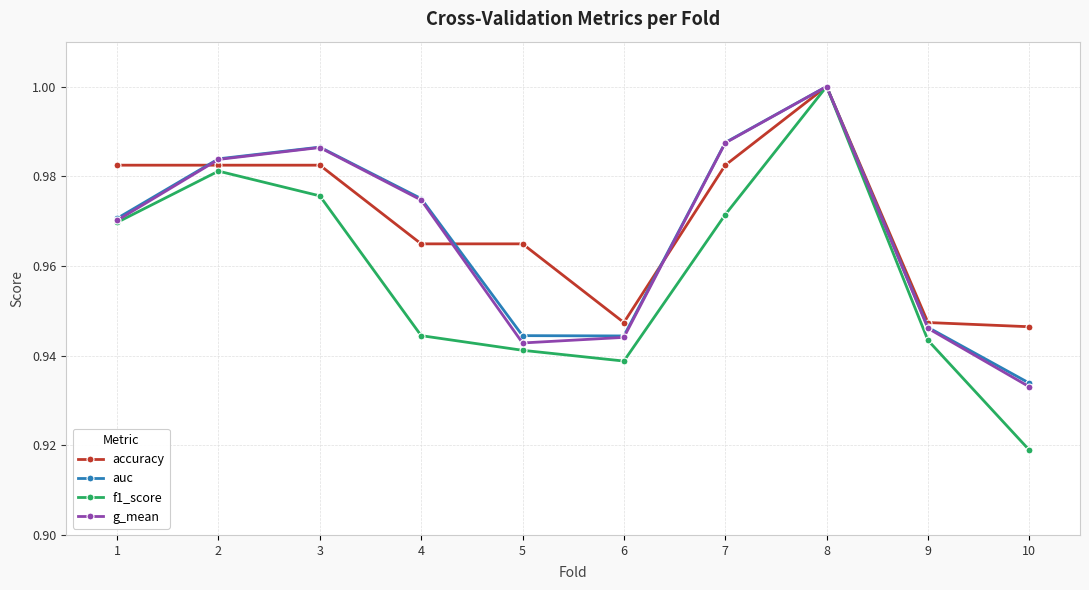

True or false: f1_score has more than 1 interior local peaks.

True